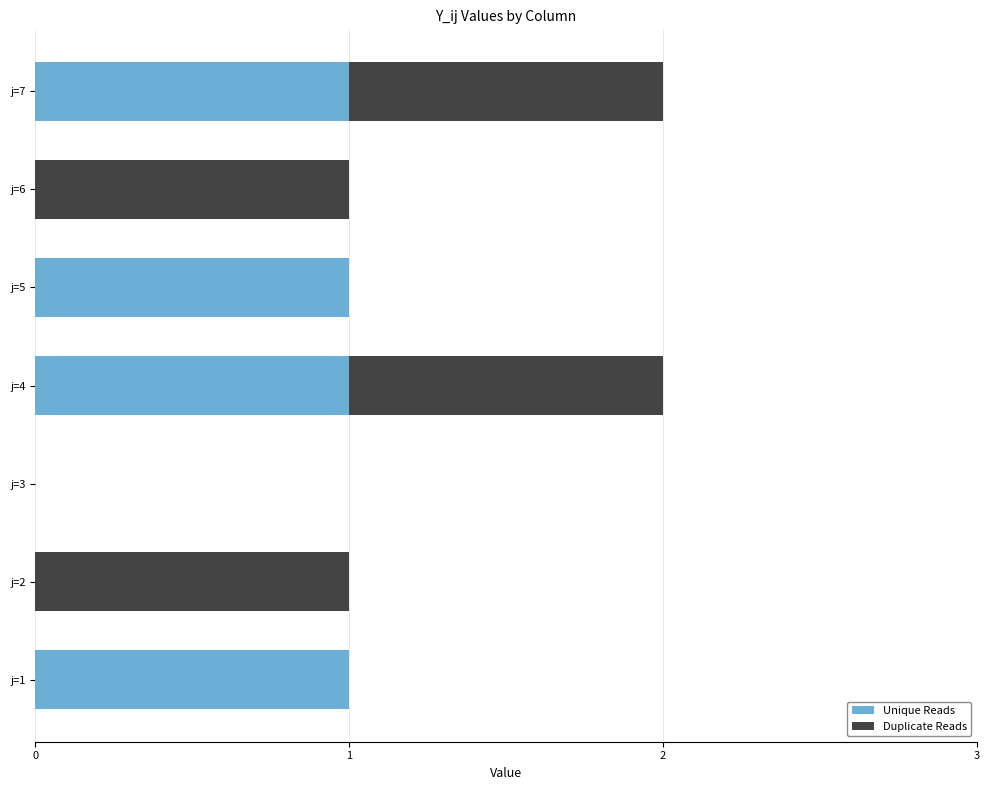

True or false: Unique Reads has a value of 1 at j=4.

True